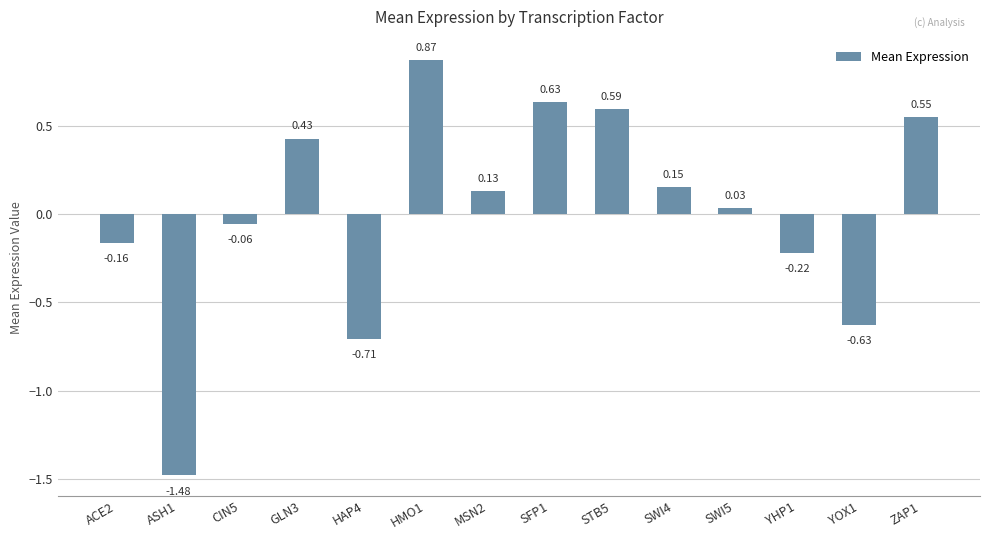

List the labels in order of value, largest first.

HMO1, SFP1, STB5, ZAP1, GLN3, SWI4, MSN2, SWI5, CIN5, ACE2, YHP1, YOX1, HAP4, ASH1